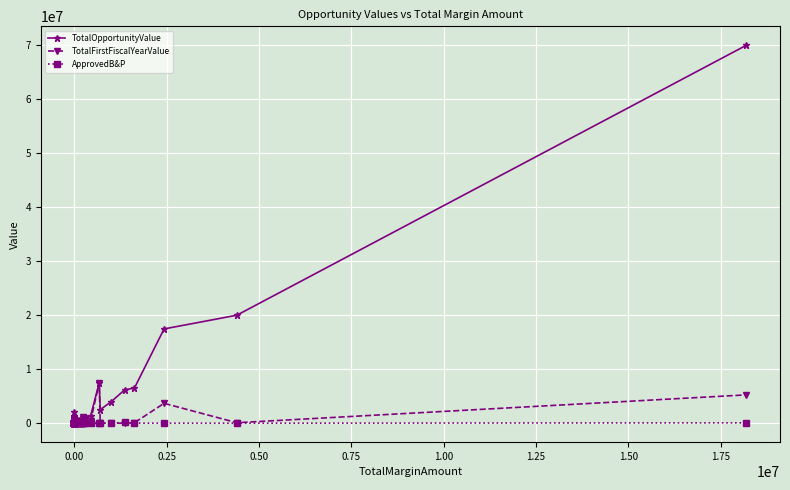

What is the difference between the maximum and minimum values in the TotalFirstFiscalYearValue series?

7476000.0